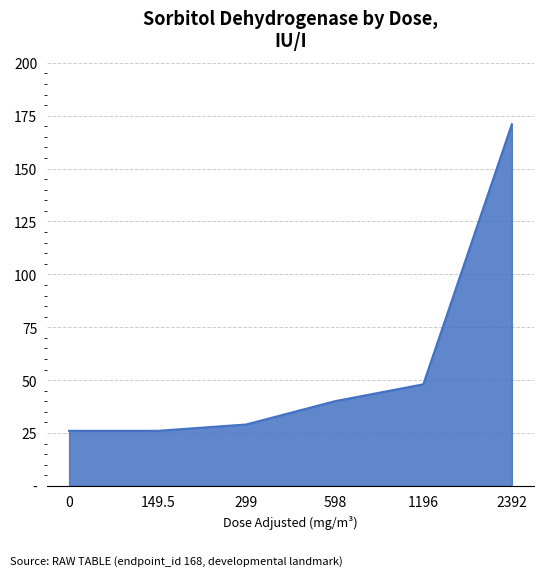

Does the chart display data point markers on the line(s)?

No